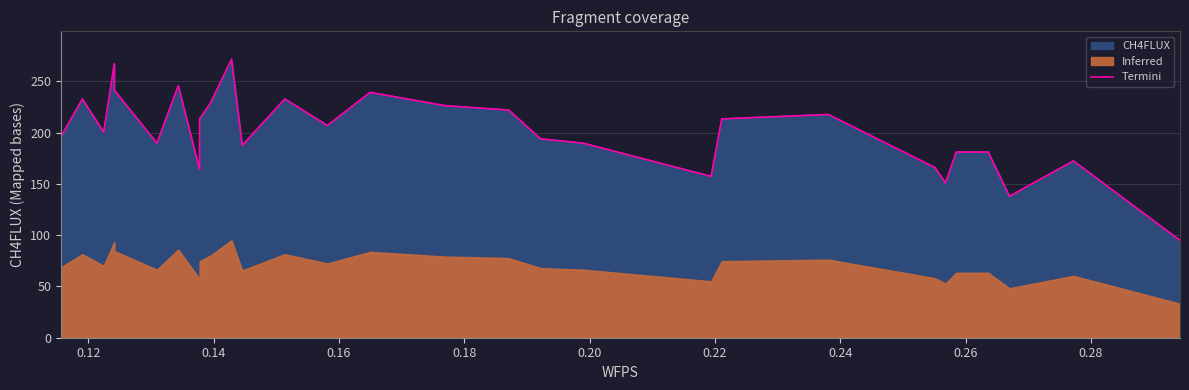

At which category does the data reach its first local peak?

0.12